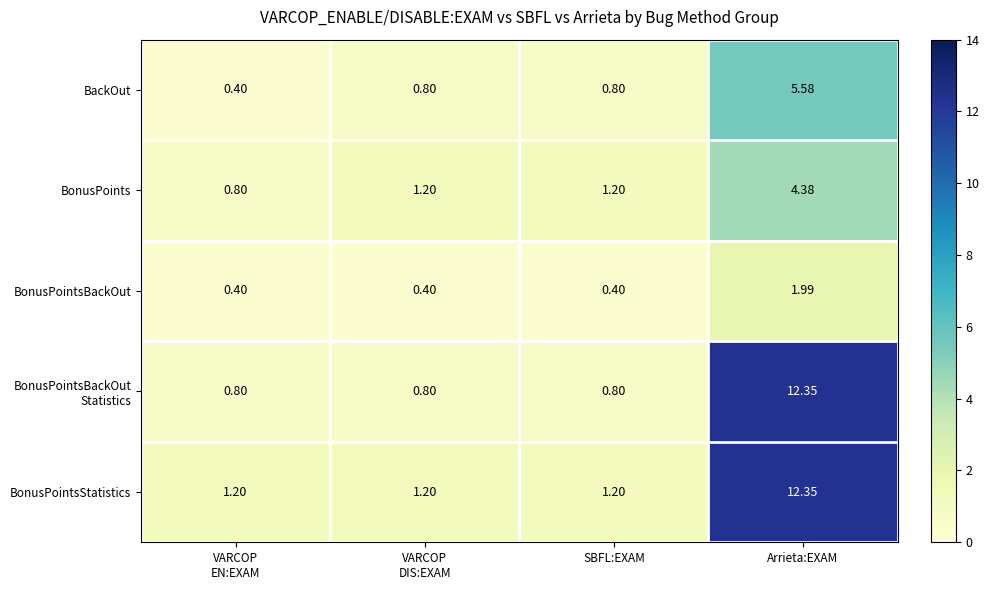

Which category has the highest value across all series?

Arrieta:EXAM